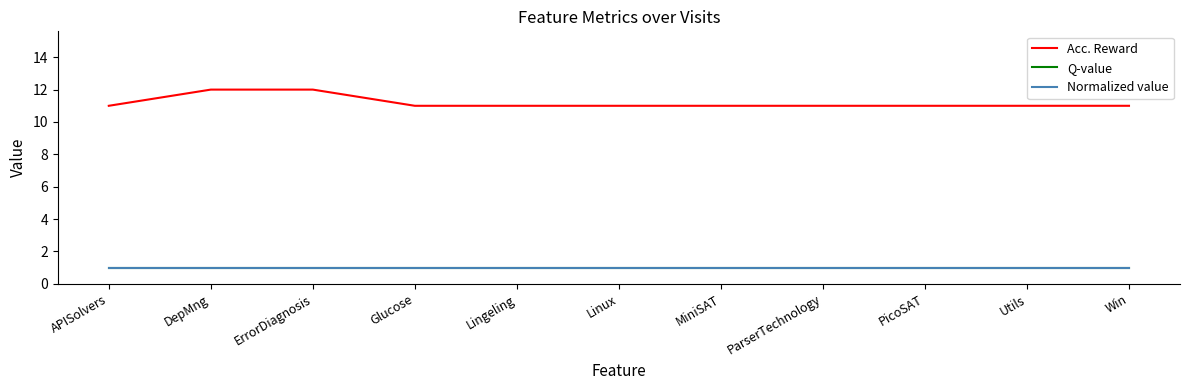

Which series has the widest spread of values?

Acc. Reward